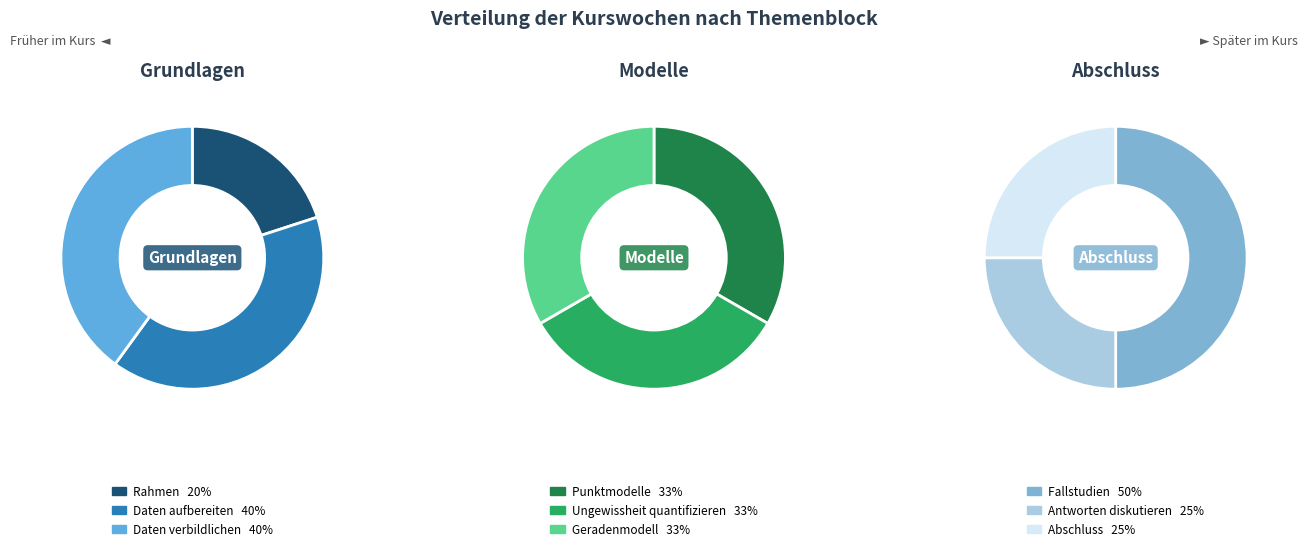

Is it true that Daten aufbereiten is 20% of the pie?

False